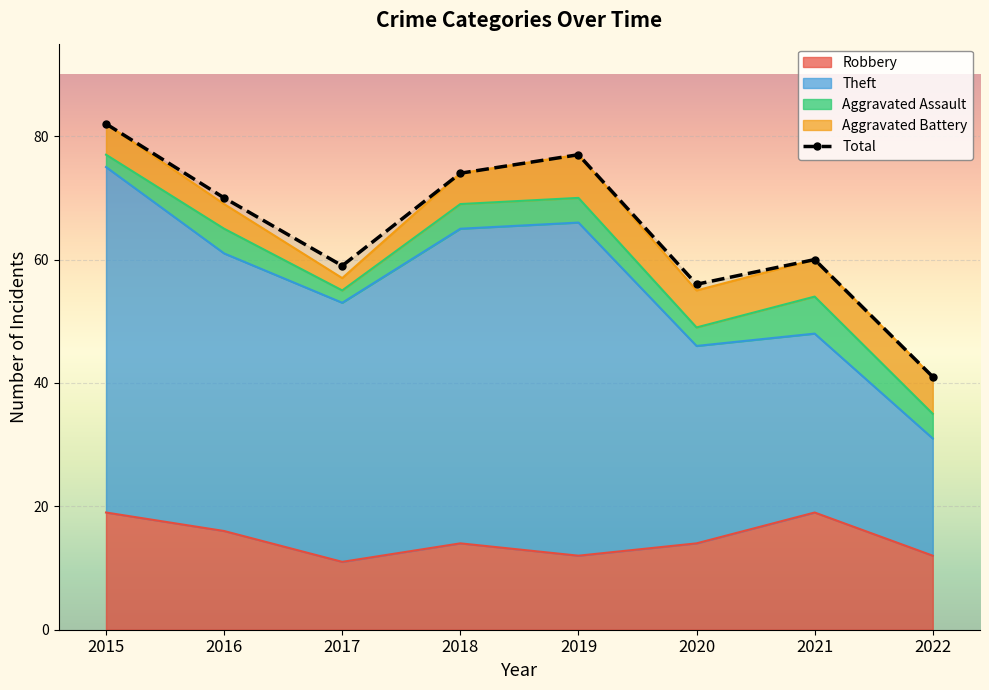

What is the difference between the highest and lowest values at 2020?

53